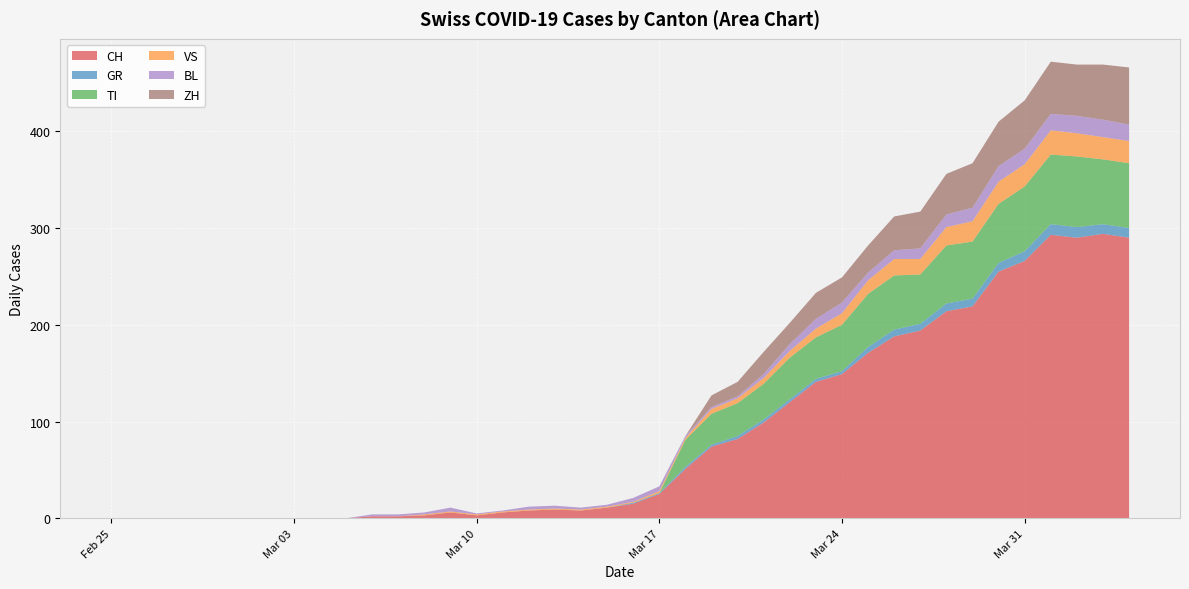

Reading right to left, list all the values displayed in this chart.

CH: 290	294	290	293	266	255	219	214	194	188	171	149	141	120	99	82	74	51	25	15	11	8	9	8	6	3	6	3	2	2	0	0	0	0	0	0	0	0	0	0
GR: 10	10	11	11	10	9	8	8	7	7	6	3	3	3	3	3	2	2	1	1	0	0	0	0	0	0	0	0	0	0	0	0	0	0	0	0	0	0	0	0
TI: 67	67	73	72	67	61	59	60	51	56	55	48	43	43	37	34	32	28	0	0	0	0	0	0	0	0	0	0	0	0	0	0	0	0	0	0	0	0	0	0
VS: 23	23	24	25	23	23	21	19	16	17	14	12	9	7	6	5	5	2	2	1	1	1	1	1	1	1	1	1	0	0	0	0	0	0	0	0	0	0	0	0
BL: 17	18	18	17	16	16	14	13	11	9	8	11	10	7	4	2	2	2	5	4	2	2	3	3	1	1	4	2	2	2	0	0	0	0	0	0	0	0	0	0
ZH: 59	57	53	54	50	46	46	42	38	35	28	26	27	22	23	15	12	0	0	0	0	0	0	0	0	0	0	0	0	0	0	0	0	0	0	0	0	0	0	0